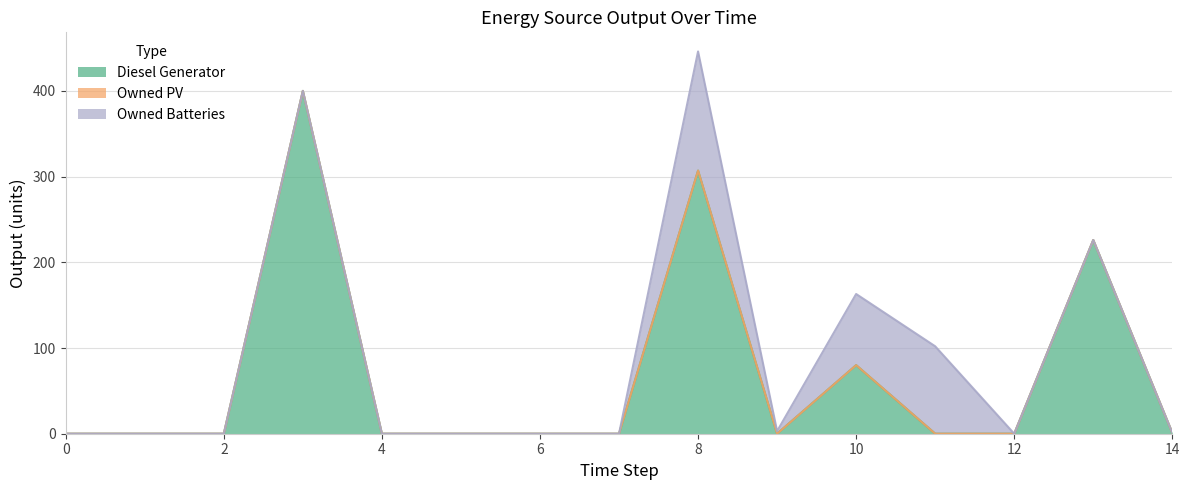

The value of Diesel Generator at 14 is 2. True or false?

False